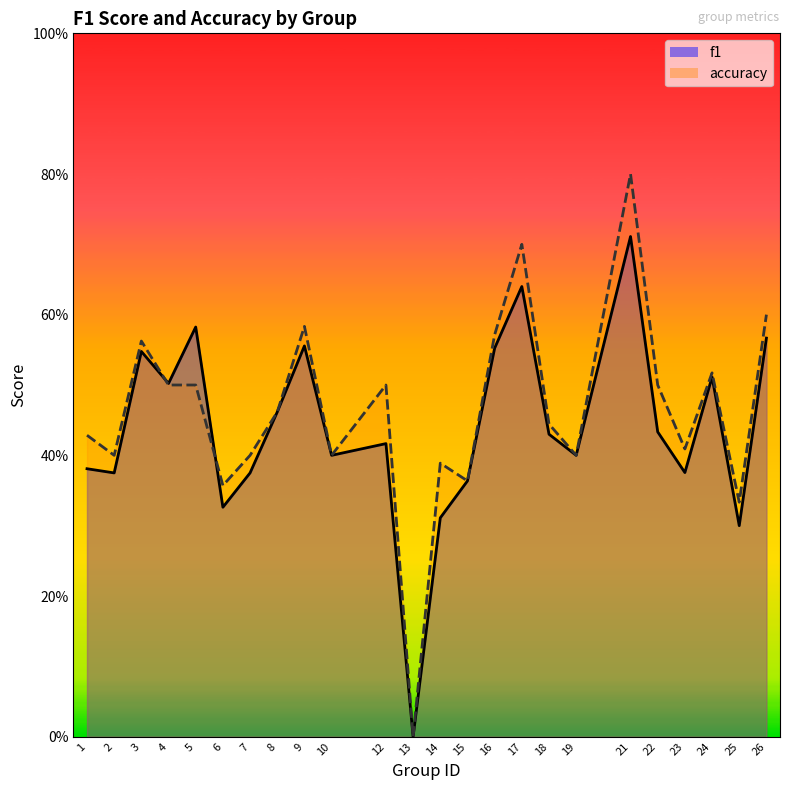

What is the difference between the maximum and minimum values in the f1 series?

0.7